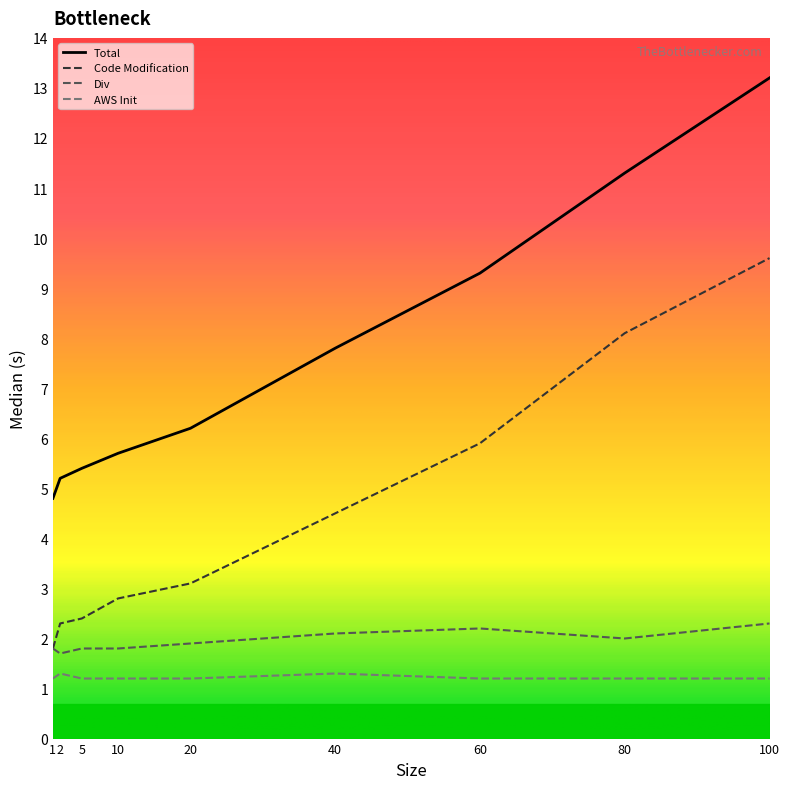

Which series has the largest range (max minus min)?

Total